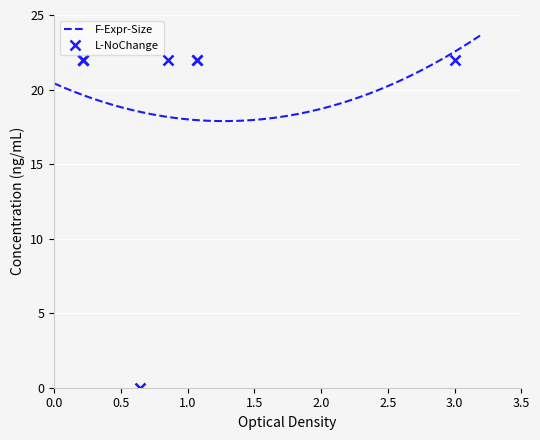

What is the lowest value of the F-Expr-Size series?

17.9